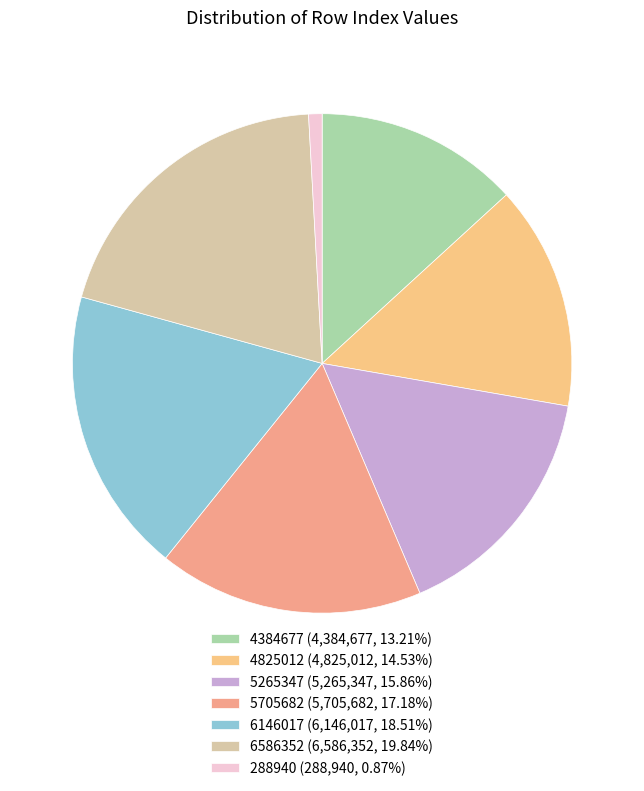

Which has a higher value, 5265347 or 6146017?

6146017